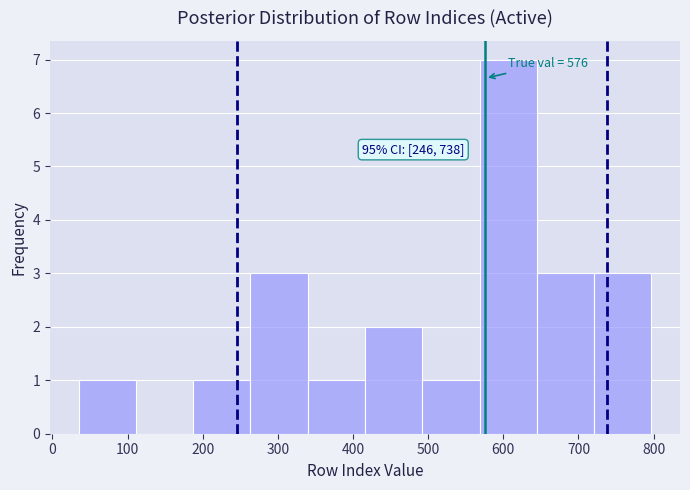

Over which range of the x-axis is the bar tallest?

570 to 640